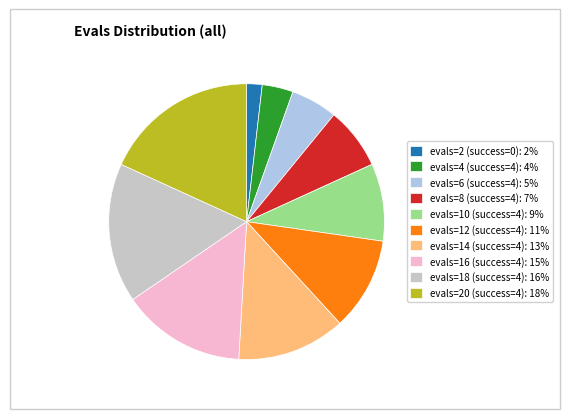

What is the ratio of the value at evals=8 (success=4): 7% to the value at evals=6 (success=4): 5%?

1.3